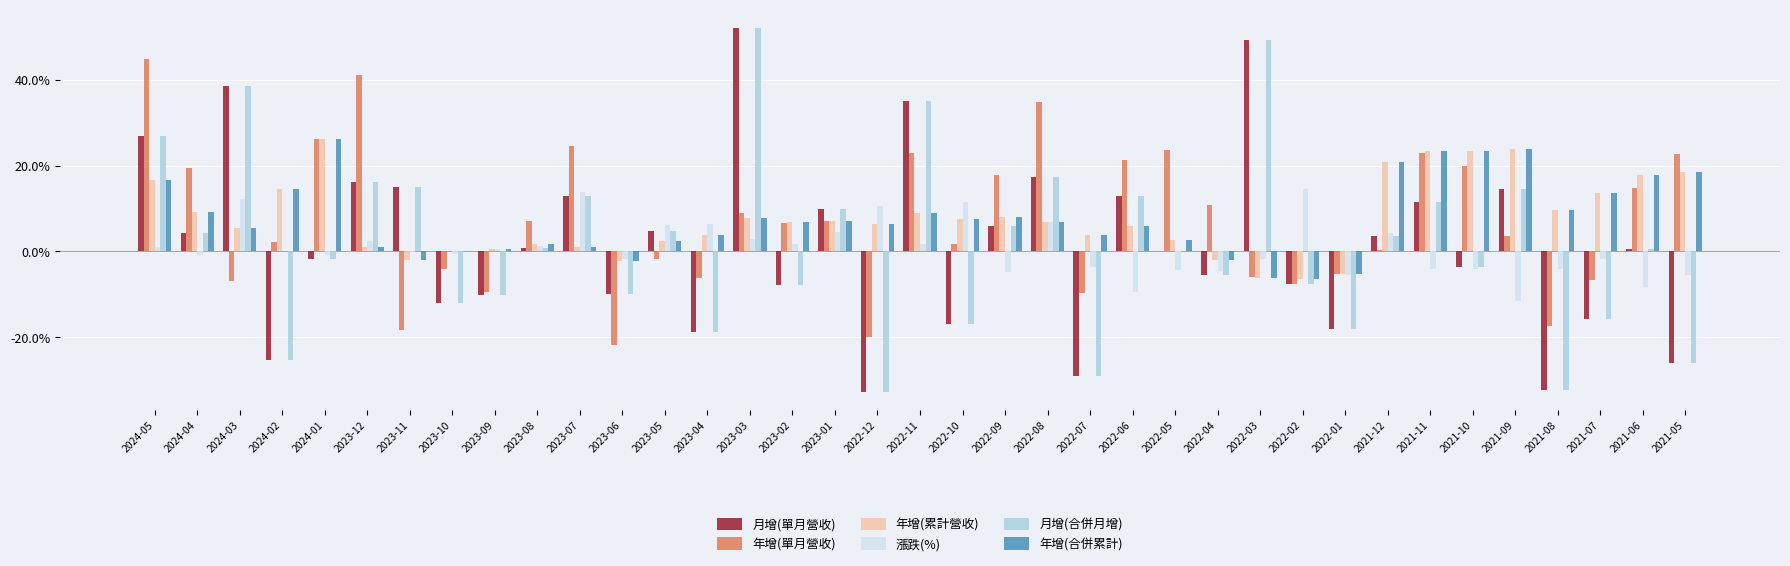

Is the value of 年增(累計營收) at 2022-07 greater than the value of 年增(合併累計) at 2023-08?

Yes